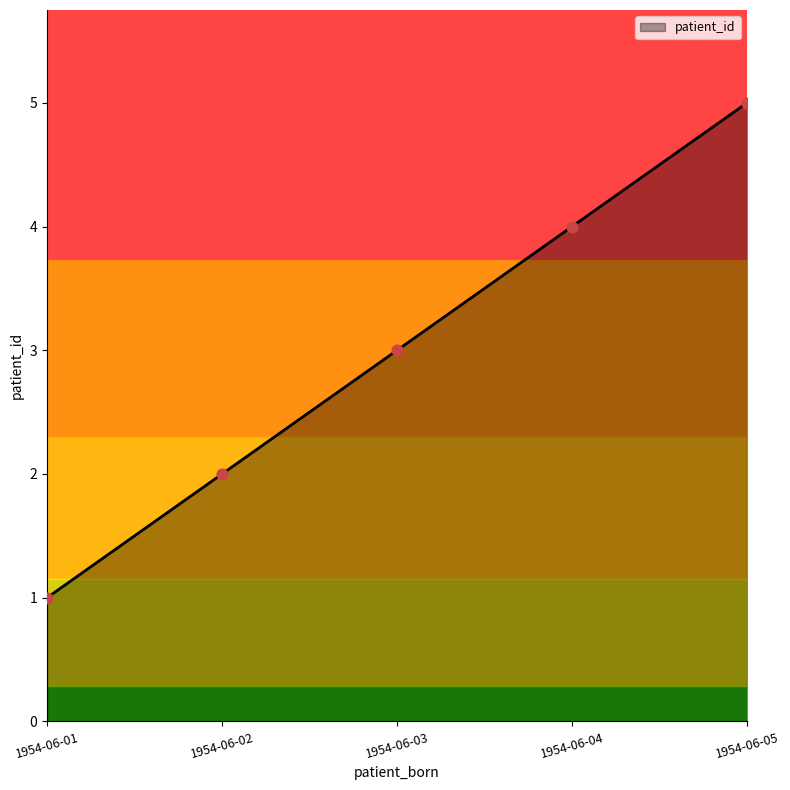

Between 1954-06-04 and 1954-06-02, which is larger?

1954-06-04